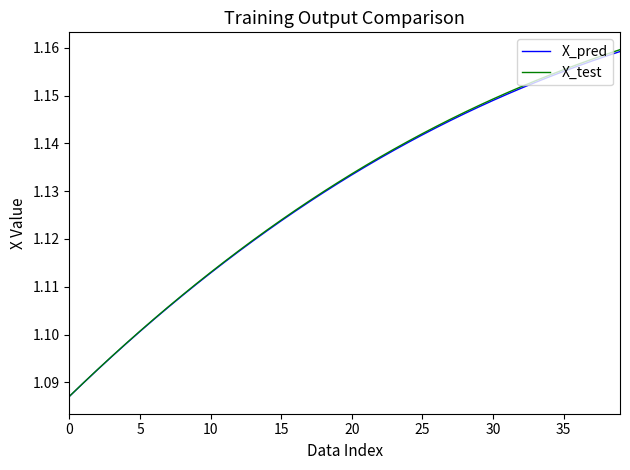

What are all the series names shown in the legend?

X_pred, X_test